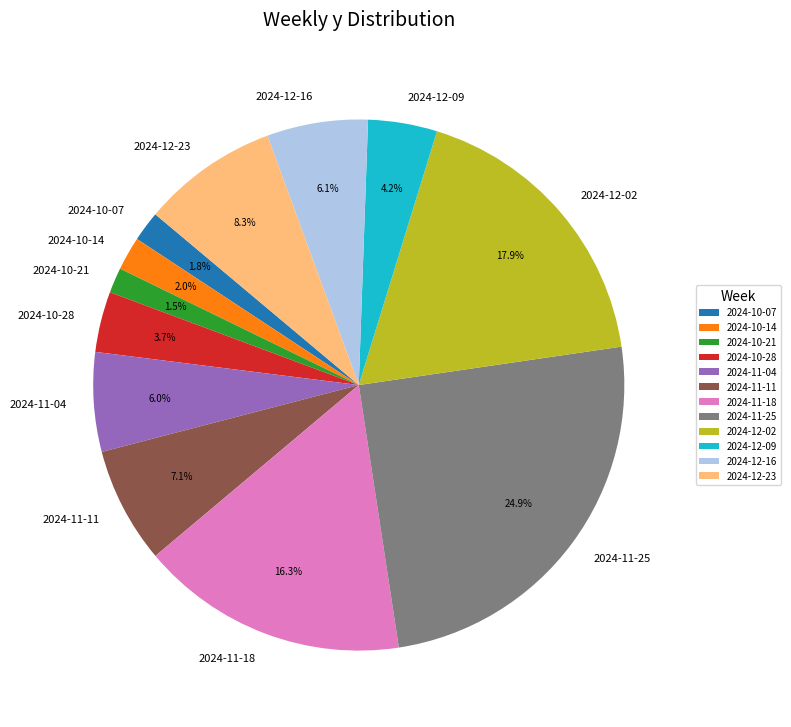

How many slices are in this pie chart?

12